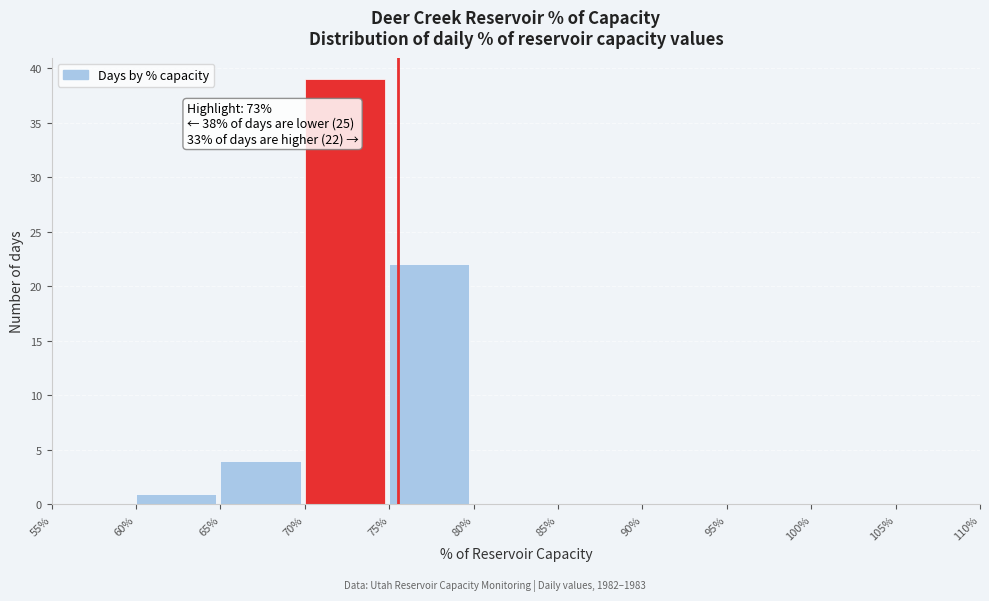

Which range on the x-axis has the tallest bar?

70% to 75%